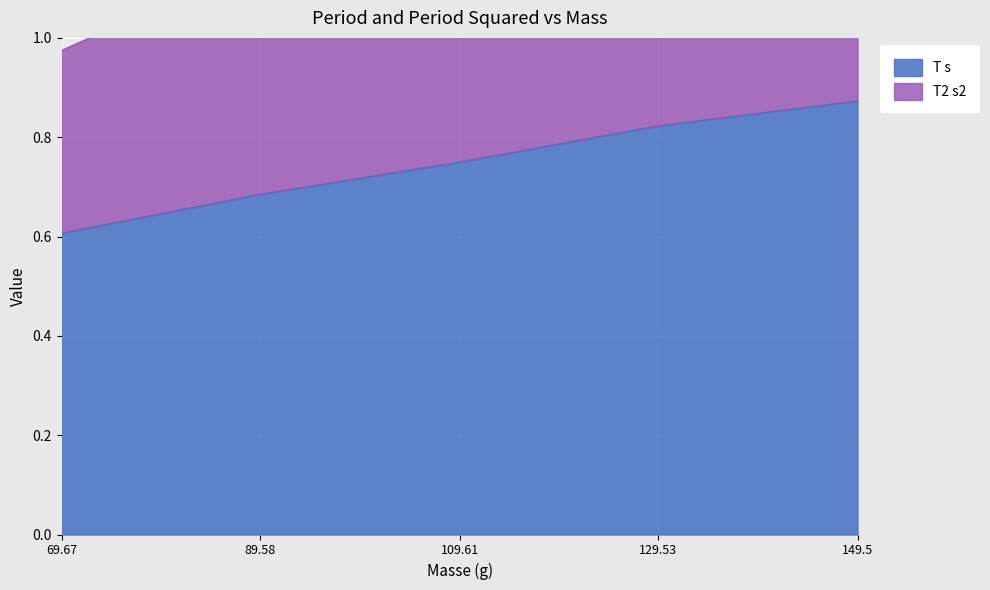

Where is T s nearest to the value 0?

69.67